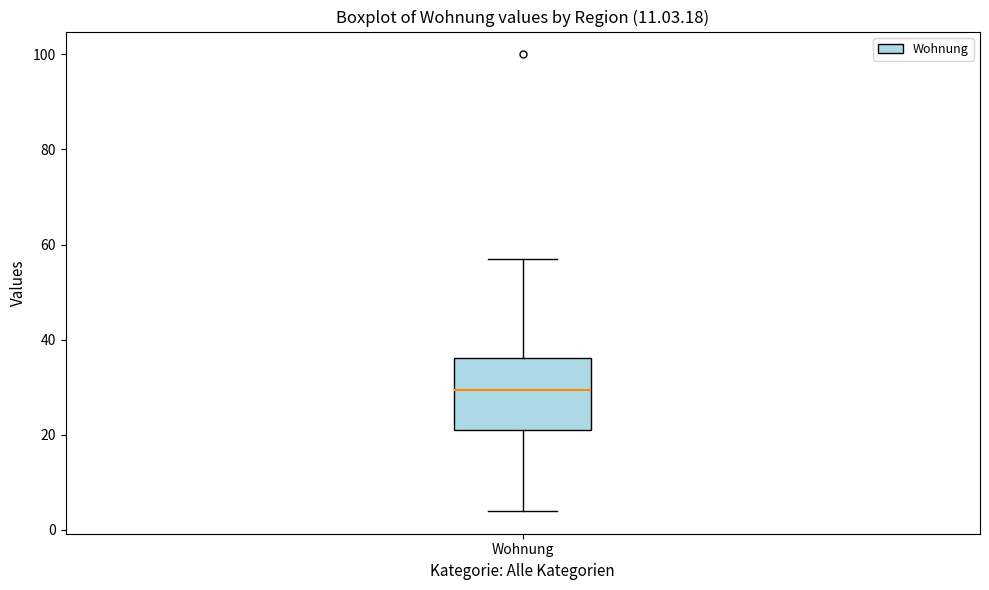

Where does the upper whisker of the box for Wohnung end on the y-axis? The values are not printed on the chart, so give them approximately, as read against the axis.

58